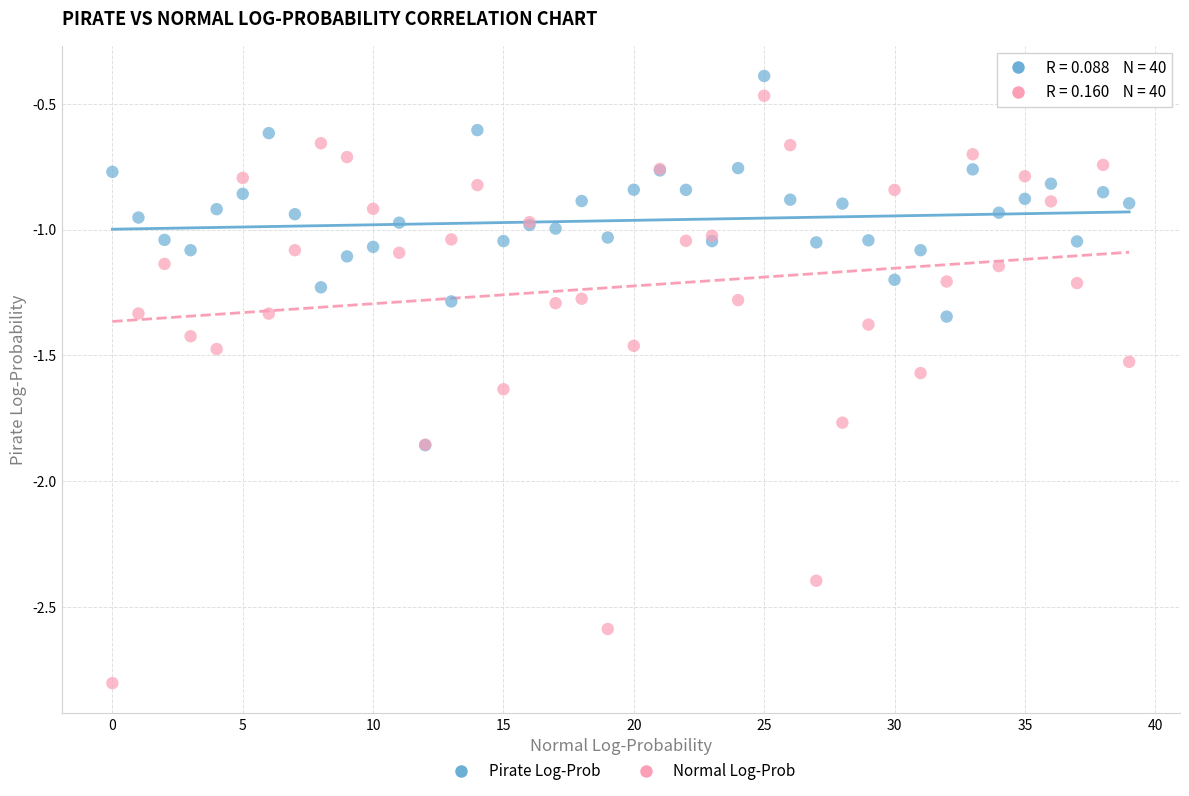

Which series has the largest Y range (max minus min)?

Normal Log-Prob